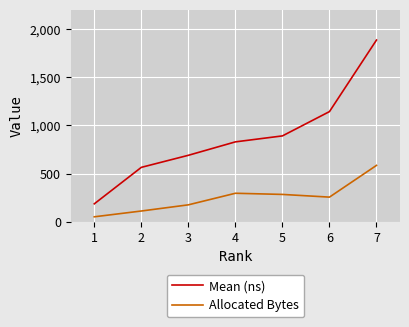

What is the difference between the highest and lowest values at 3?

513.6